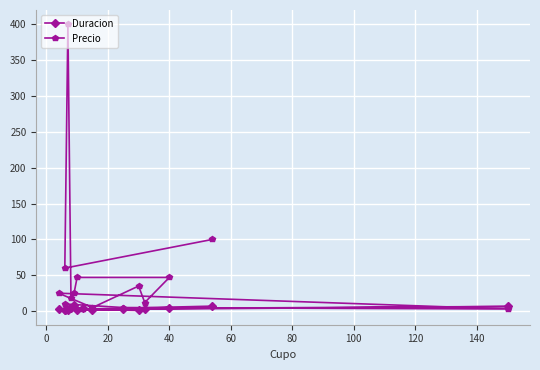

At which category does Duracion reach its first local peak?

40